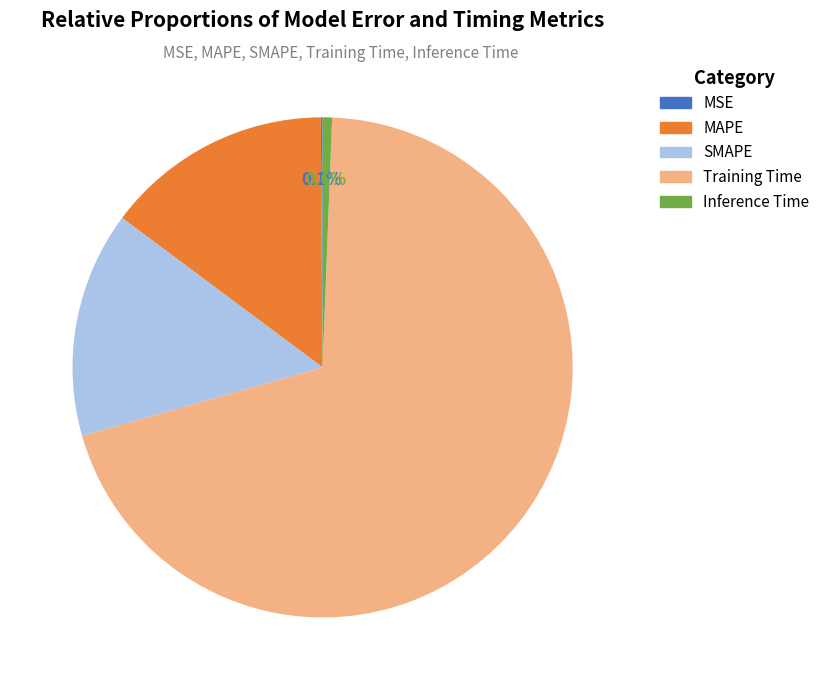

The MAPE slice represents 2% of the pie. True or false?

False